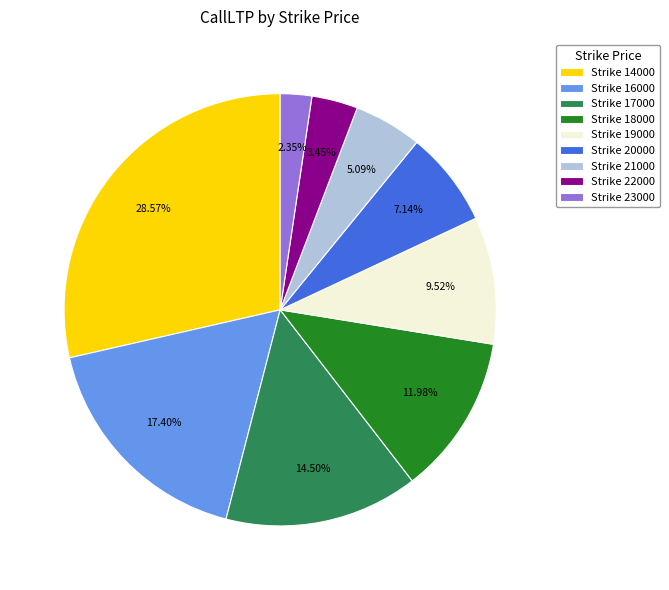

Rank the categories by value from lowest to highest.

Strike 23000, Strike 22000, Strike 21000, Strike 20000, Strike 19000, Strike 18000, Strike 17000, Strike 16000, Strike 14000